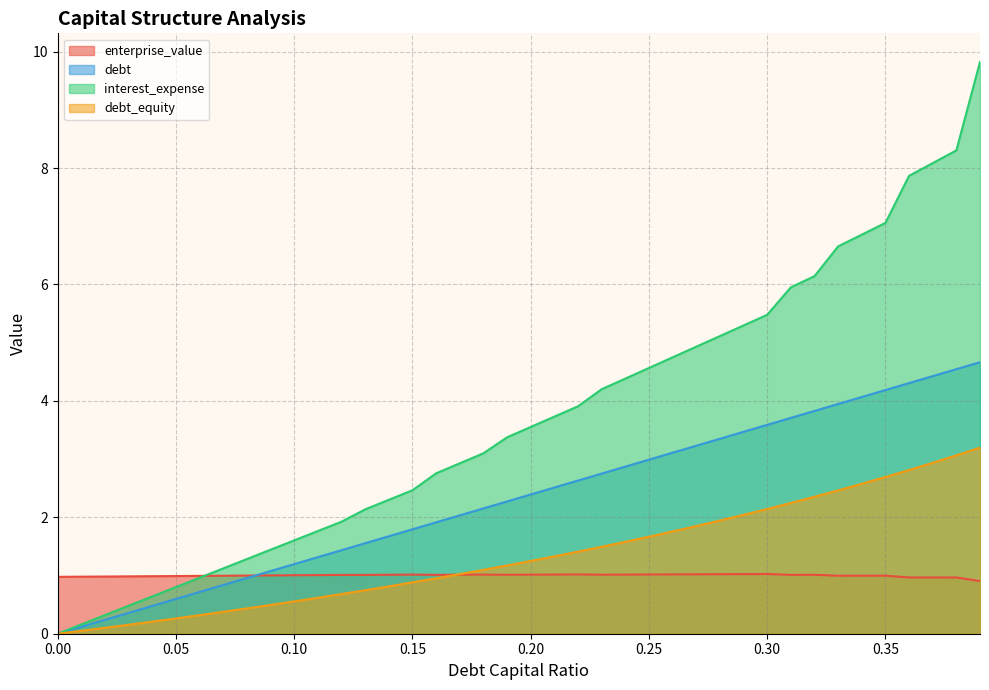

What is the spread (max minus min) of values at 0.33?

5.7